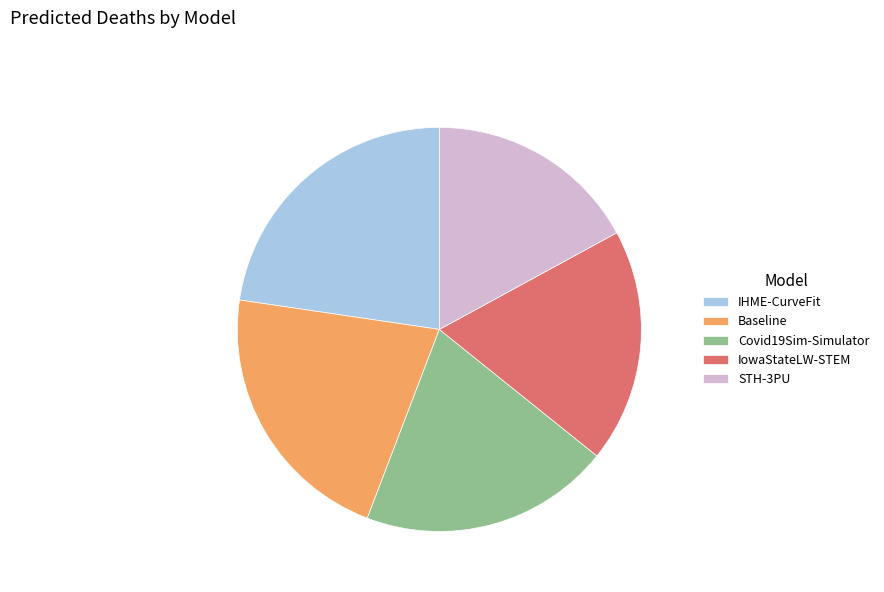

Which slice is the largest?

IHME-CurveFit